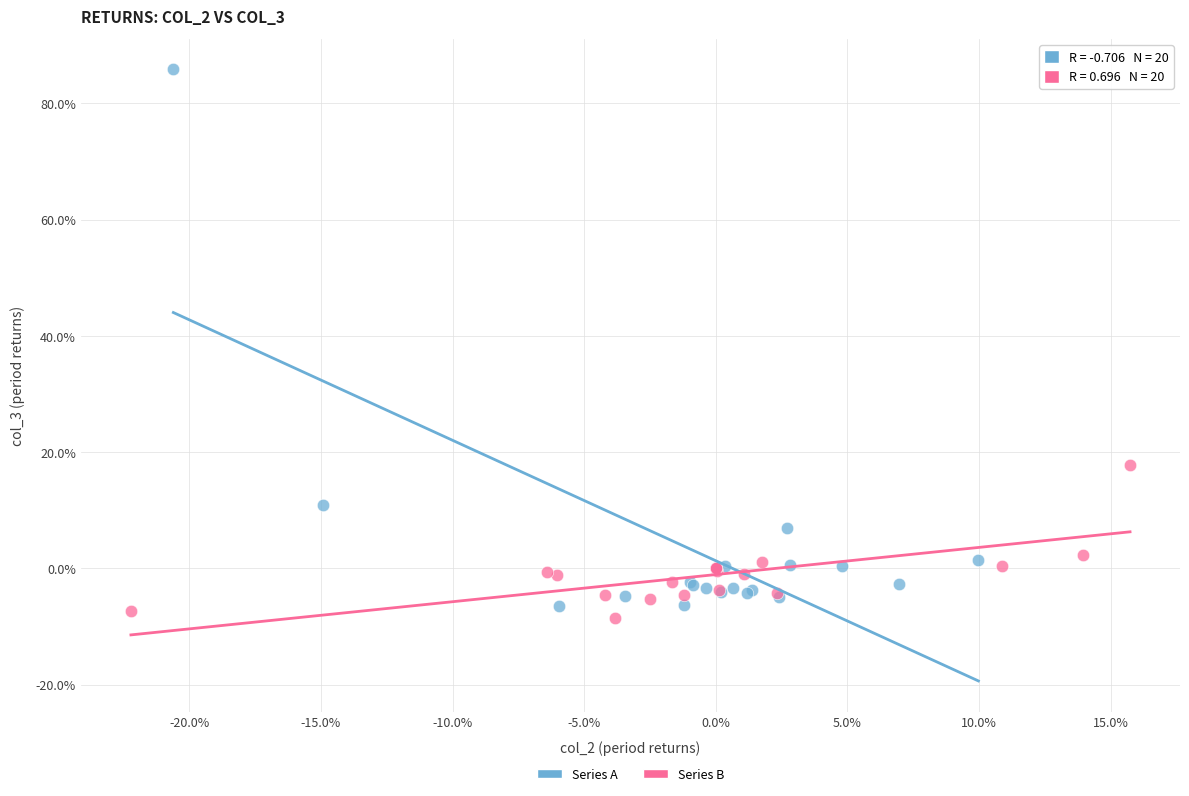

Which series has the largest Y range (max minus min)?

Series A